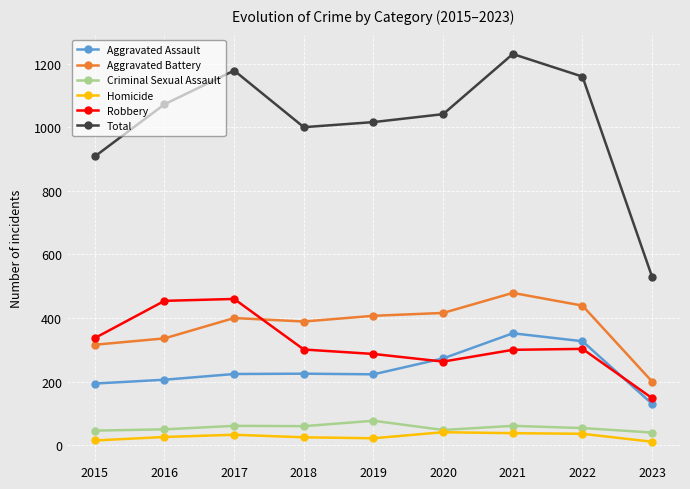

What is the lowest value of the Criminal Sexual Assault series?

40